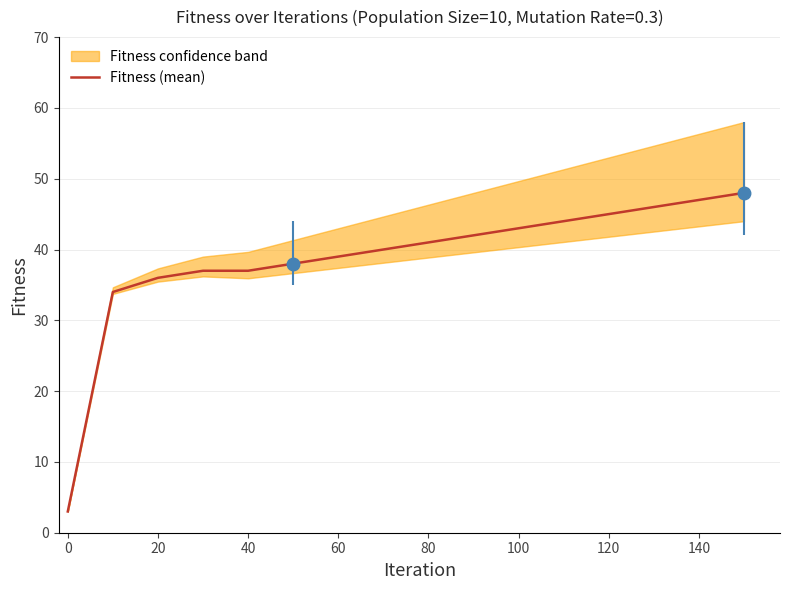

What is the difference between the maximum and minimum values?

45